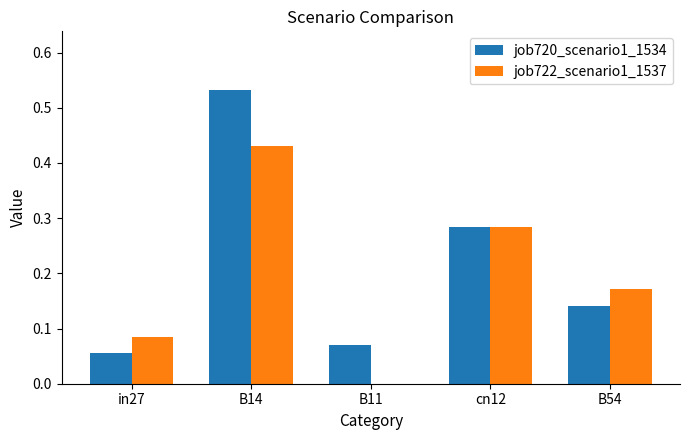

What is the sum of all job722_scenario1_1537 values?

1.0